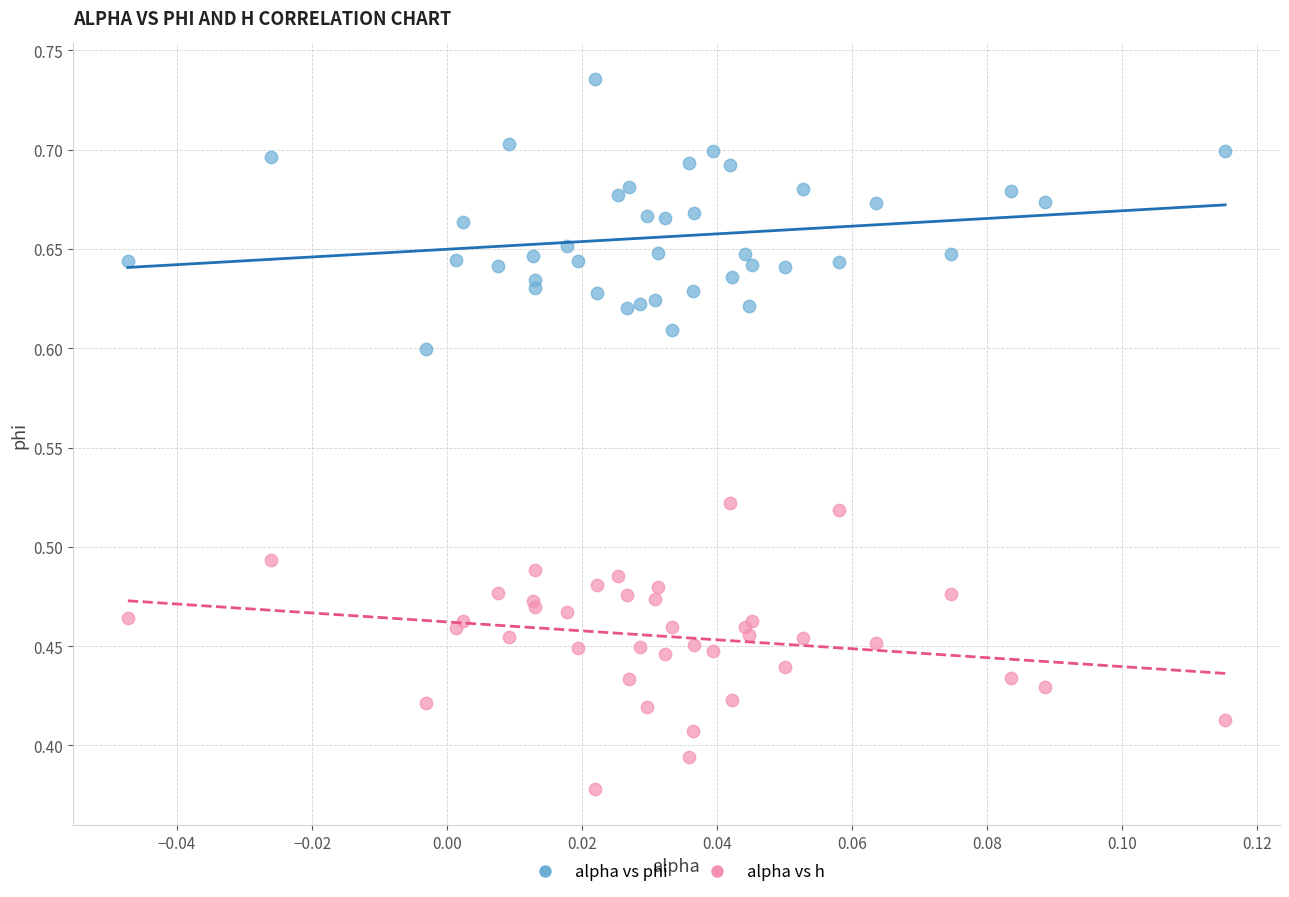

Which series contains the lowest Y value?

alpha vs h